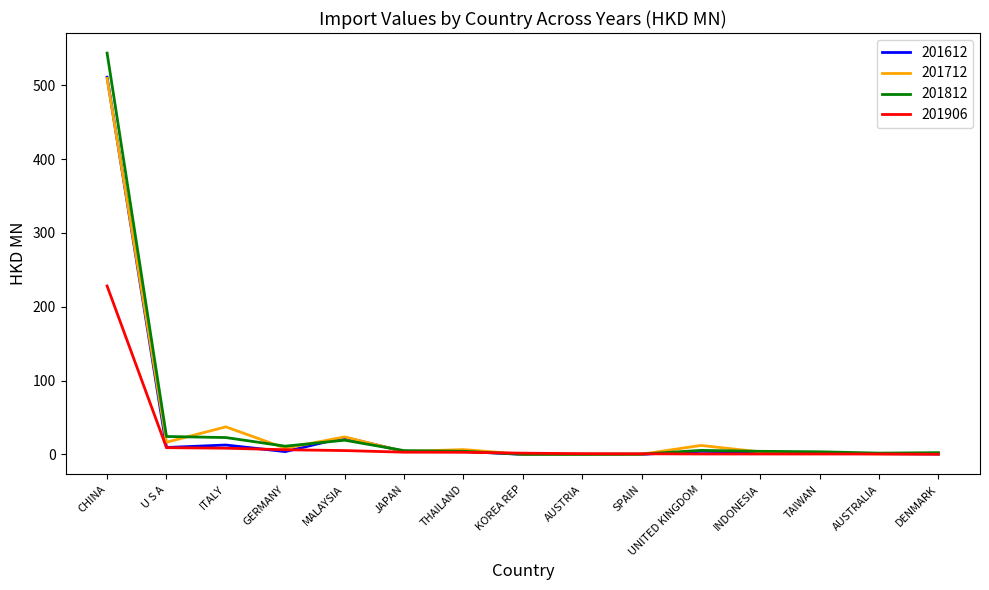

At which category is the sum across all series the highest?

CHINA